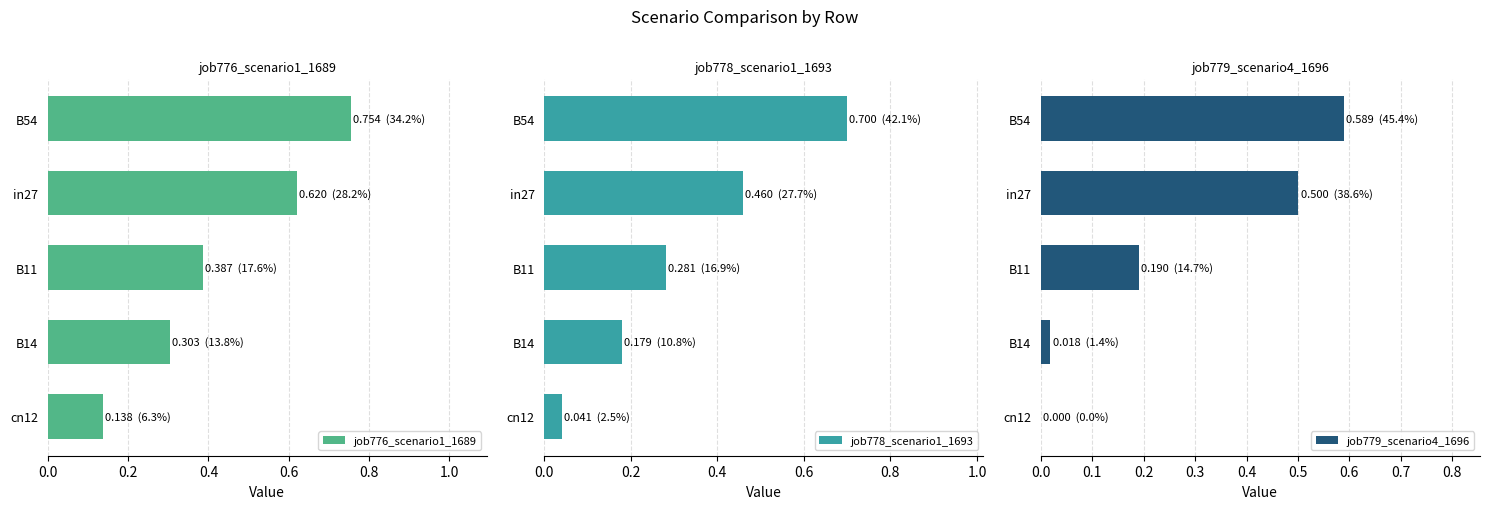

How many bars are there in total?

15